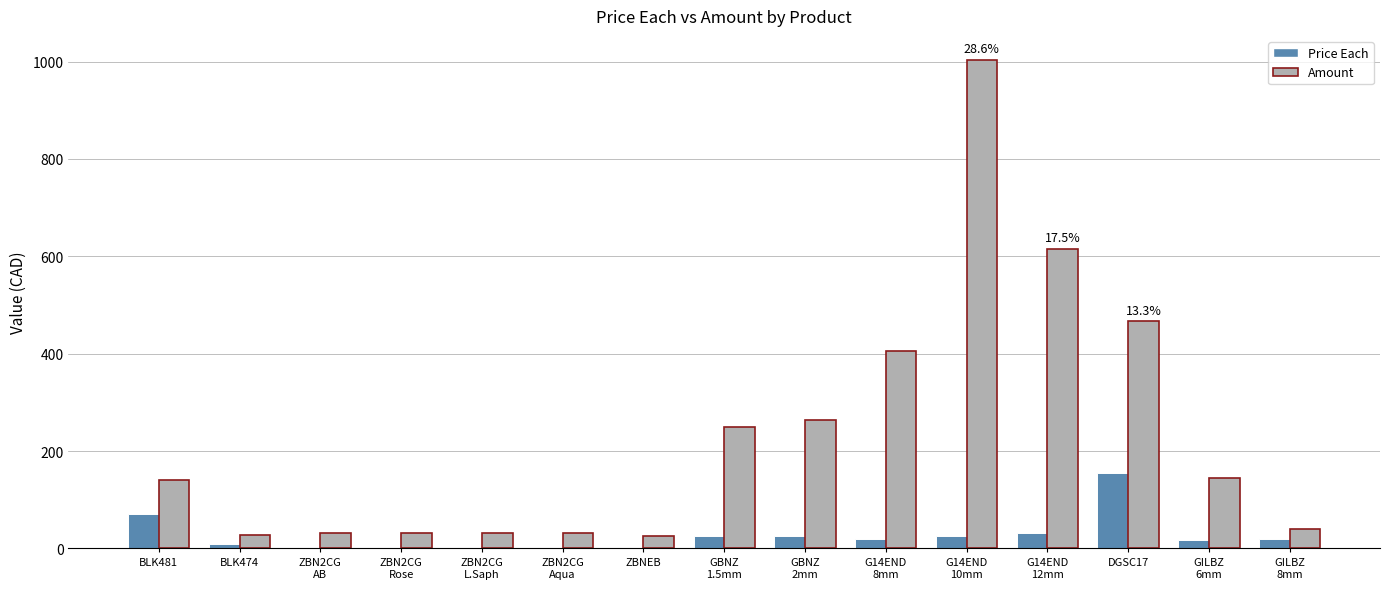

At which label does Price Each reach its peak?

DGSC17